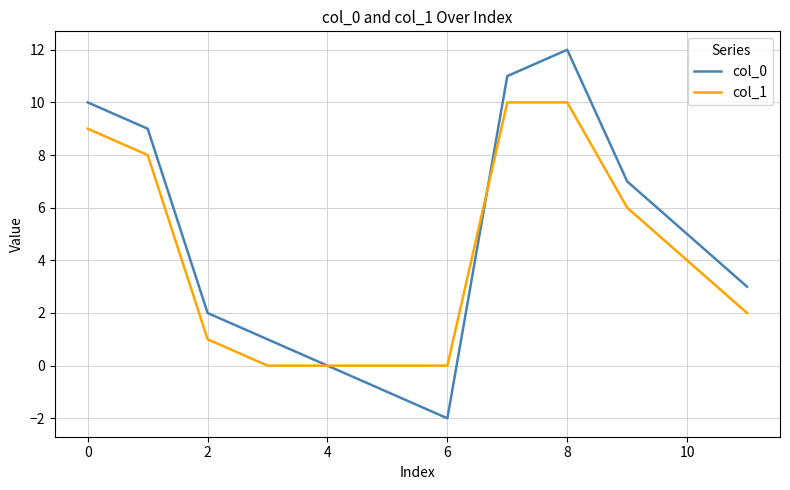

Which series has the widest spread of values?

col_0